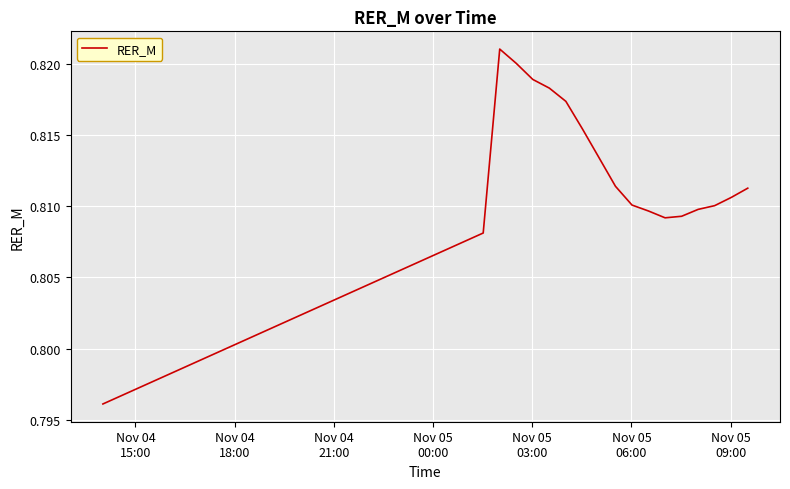

Does the chart have visible grid lines?

Yes